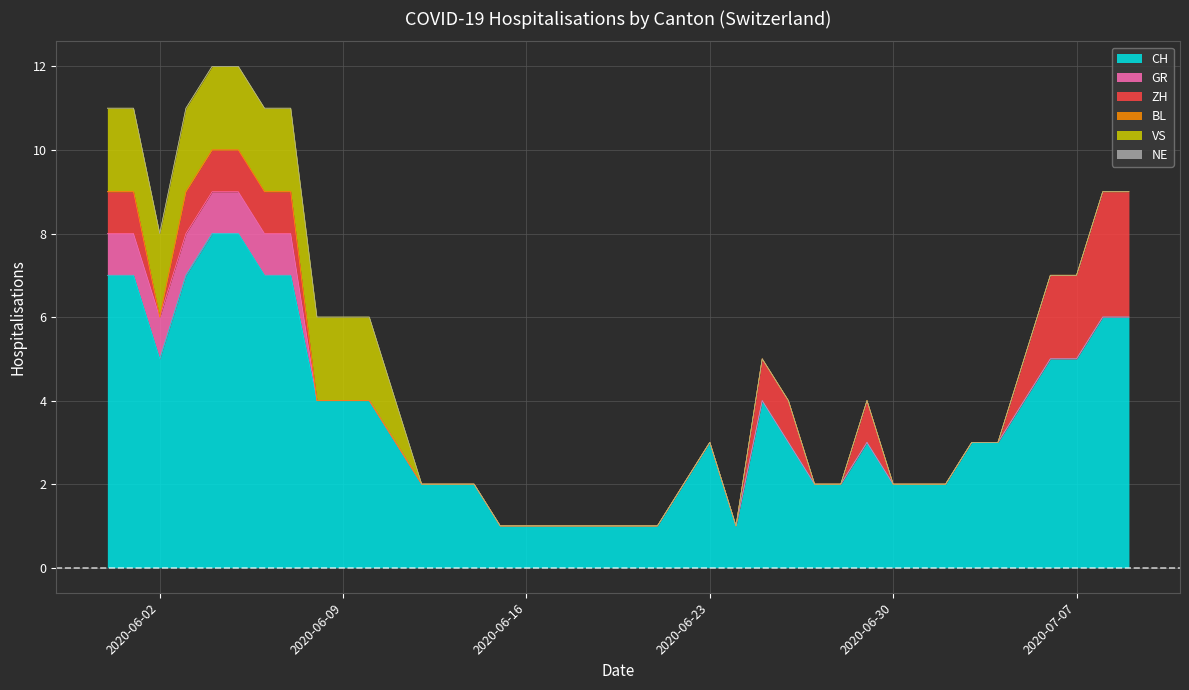

What is the difference between the highest and lowest values at 2020-06-13?

2